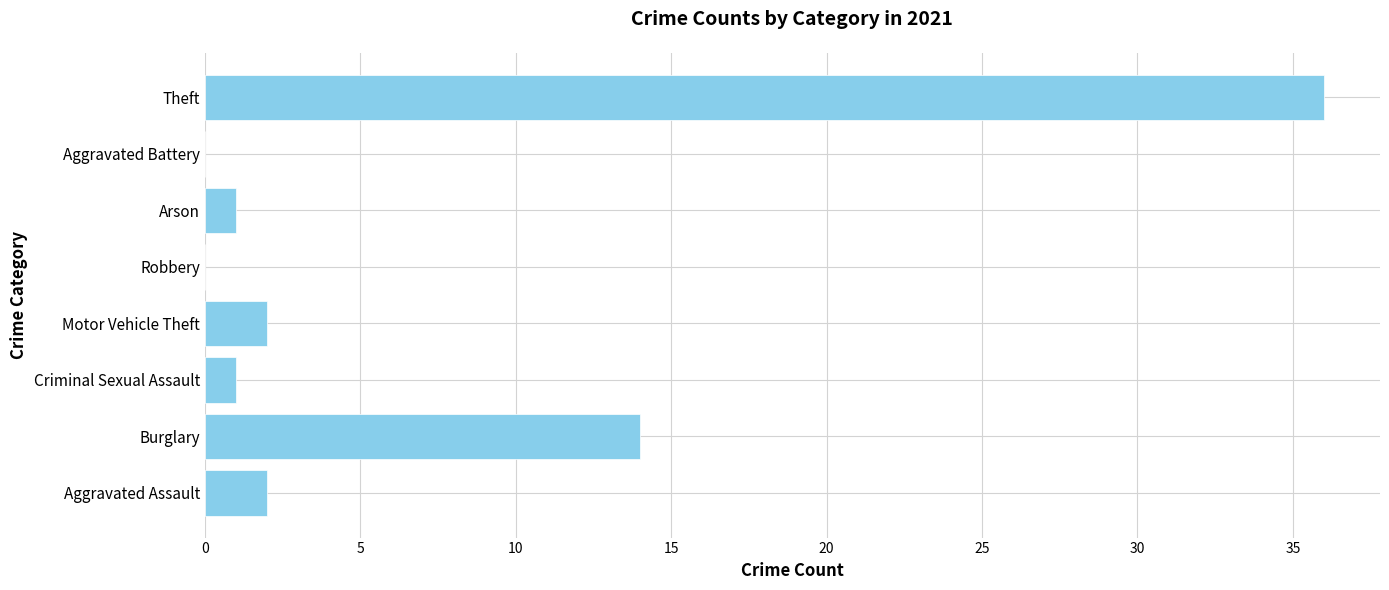

The value at Aggravated Battery is 0. True or false?

True